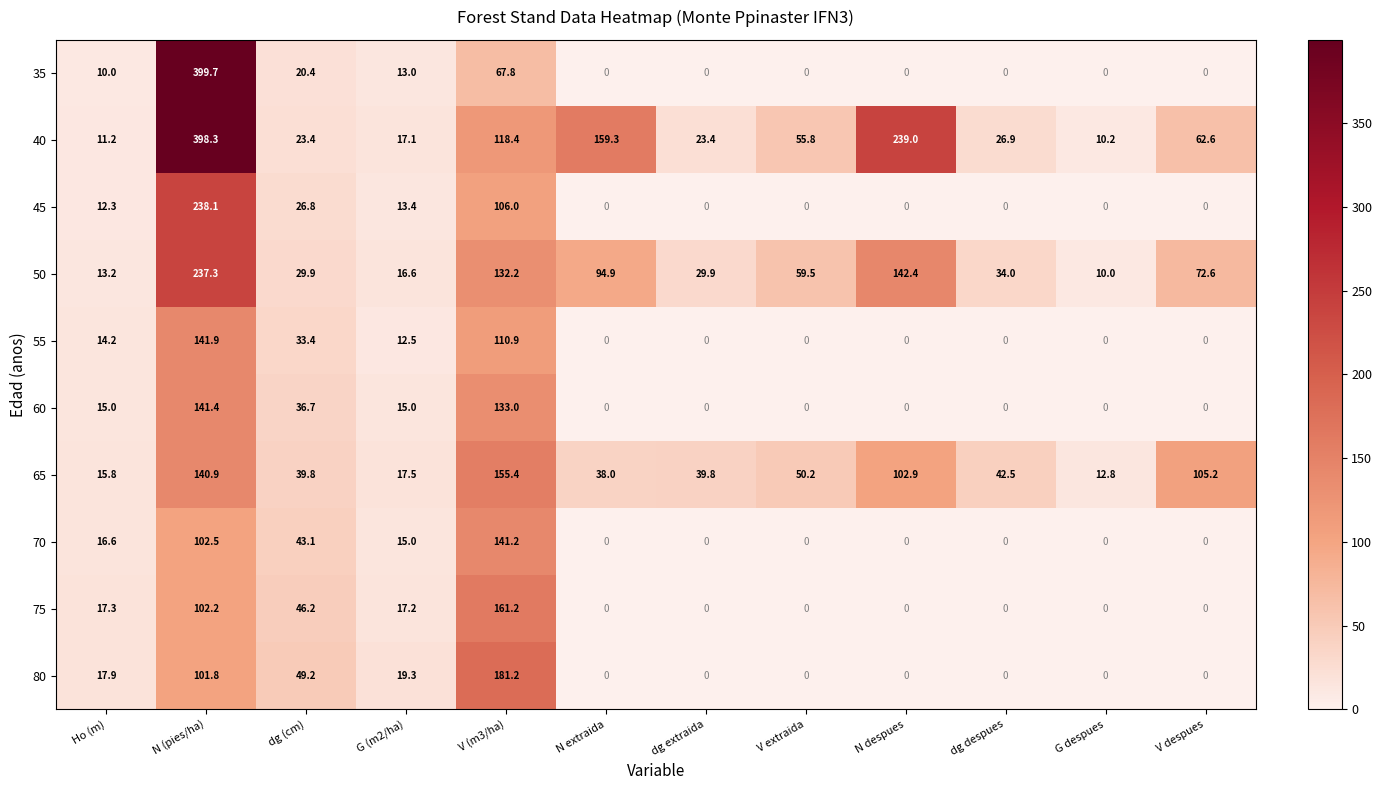

Is it true that 45 equals 0.0 at V despues?

True